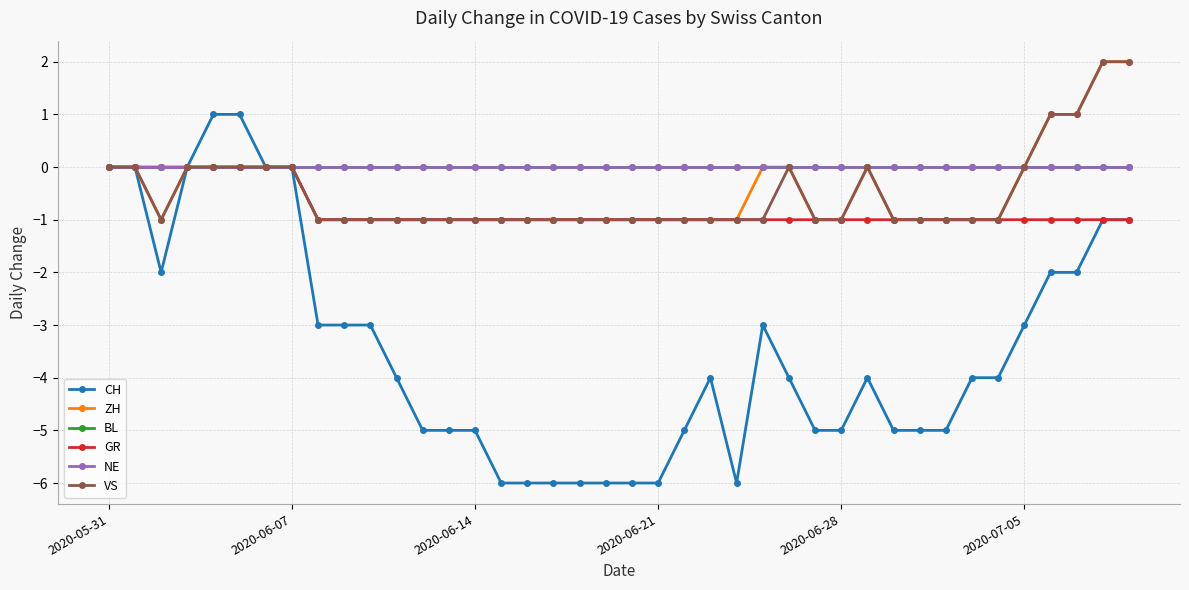

Does the chart have visible grid lines?

Yes